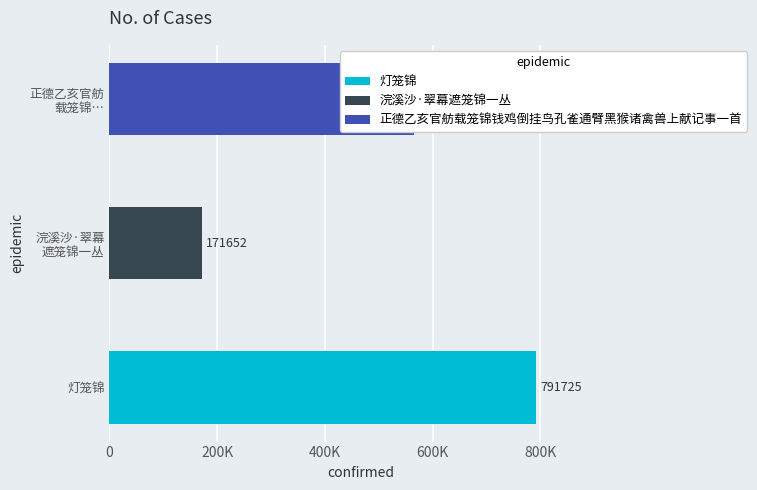

Reading left to right, transcribe all the data shown in this chart.

791725	171652	566202